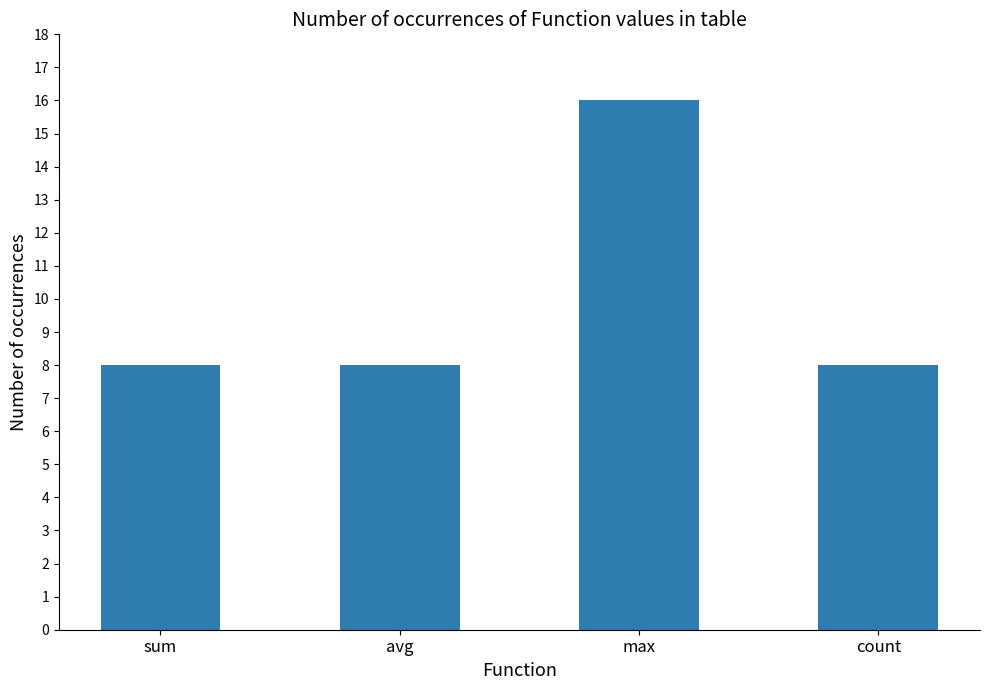

How many values are between 8 and 16?

4